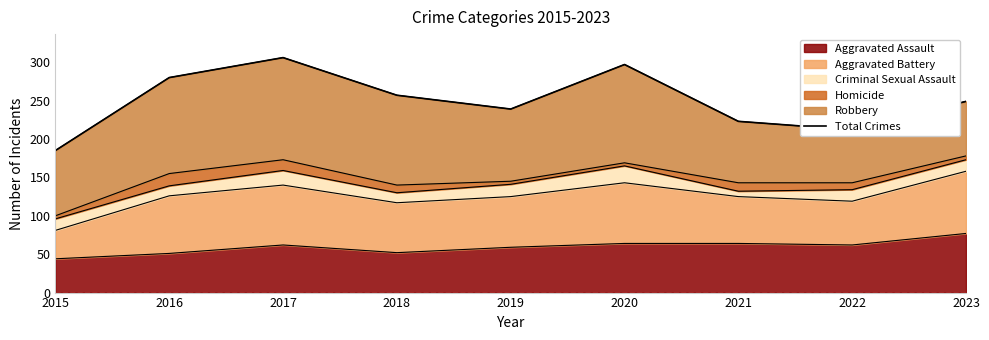

At which category does the data reach its first local valley?

2019